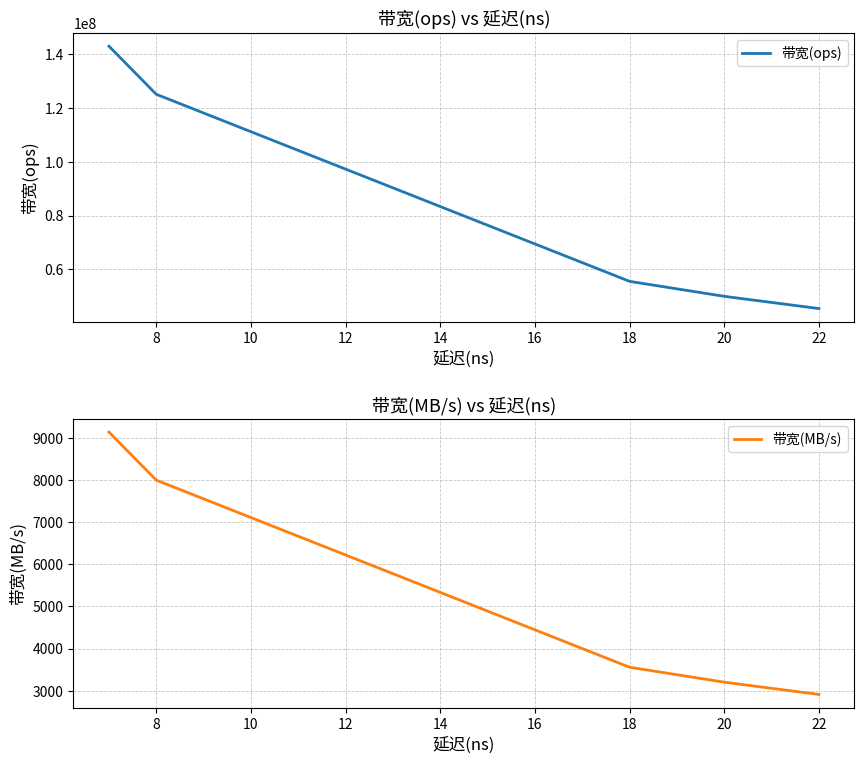

Does the chart have visible grid lines?

Yes